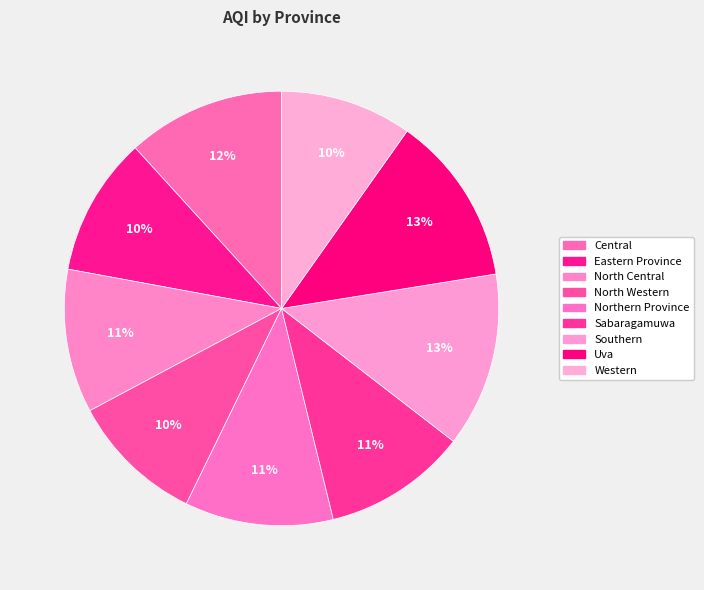

Approximately how many times larger is the value at North Central compared to Uva?

0.8